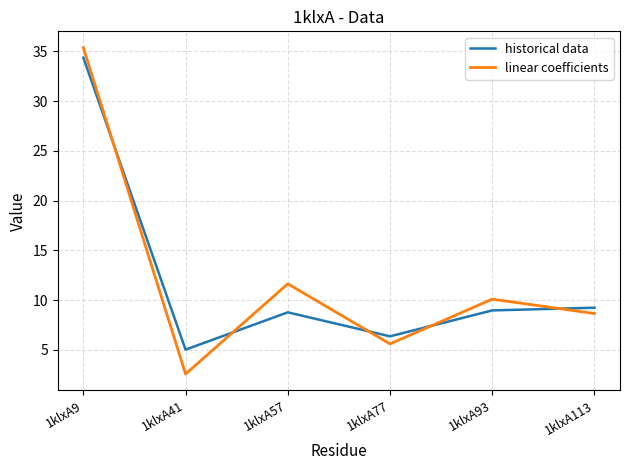

Which series has the widest spread of values?

linear coefficients